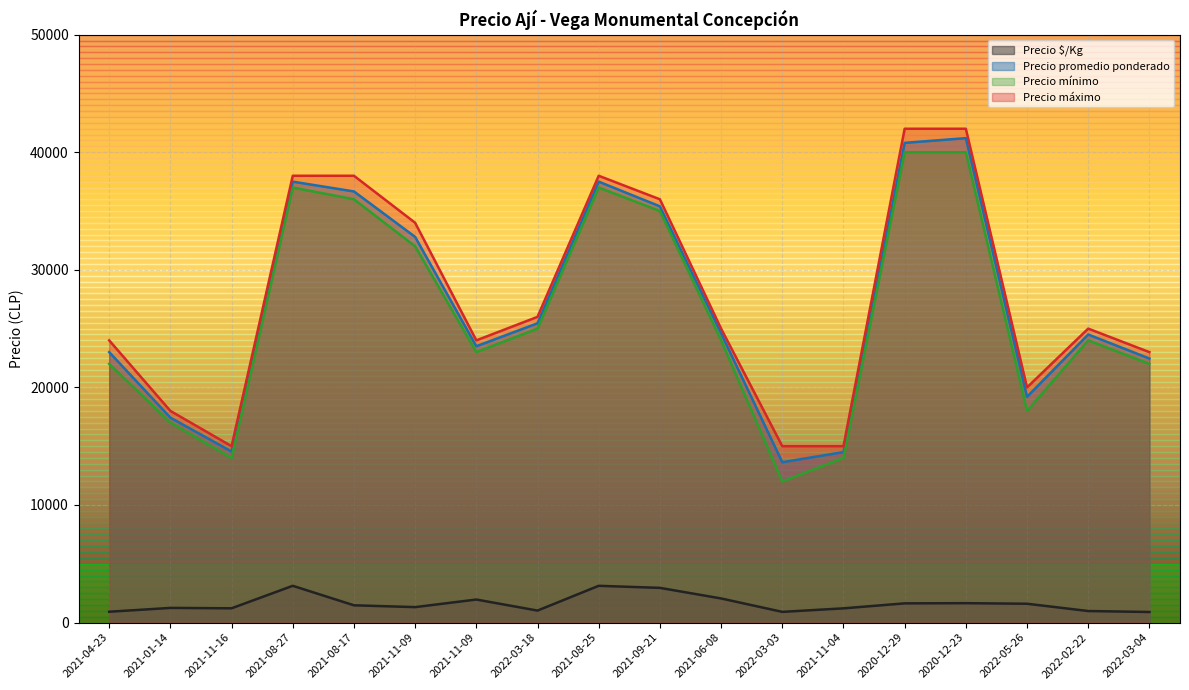

What is the label of the 12th point from the left?

2022-03-03